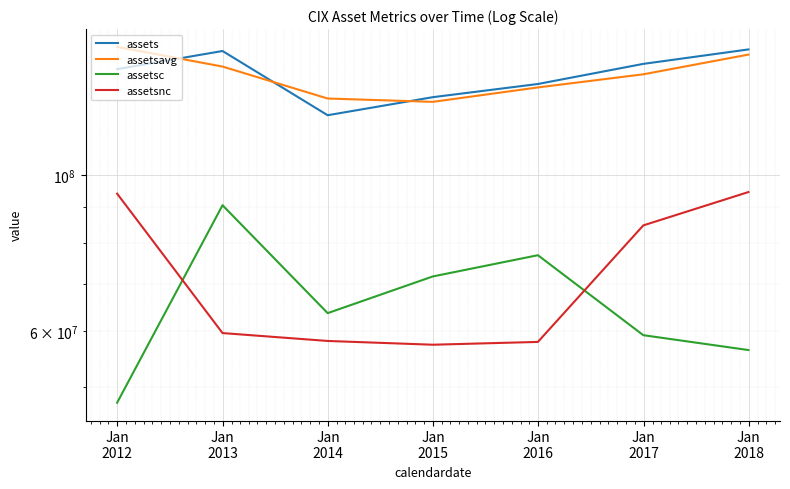

What is the spread (max minus min) of values at Jan
2015?

76909000